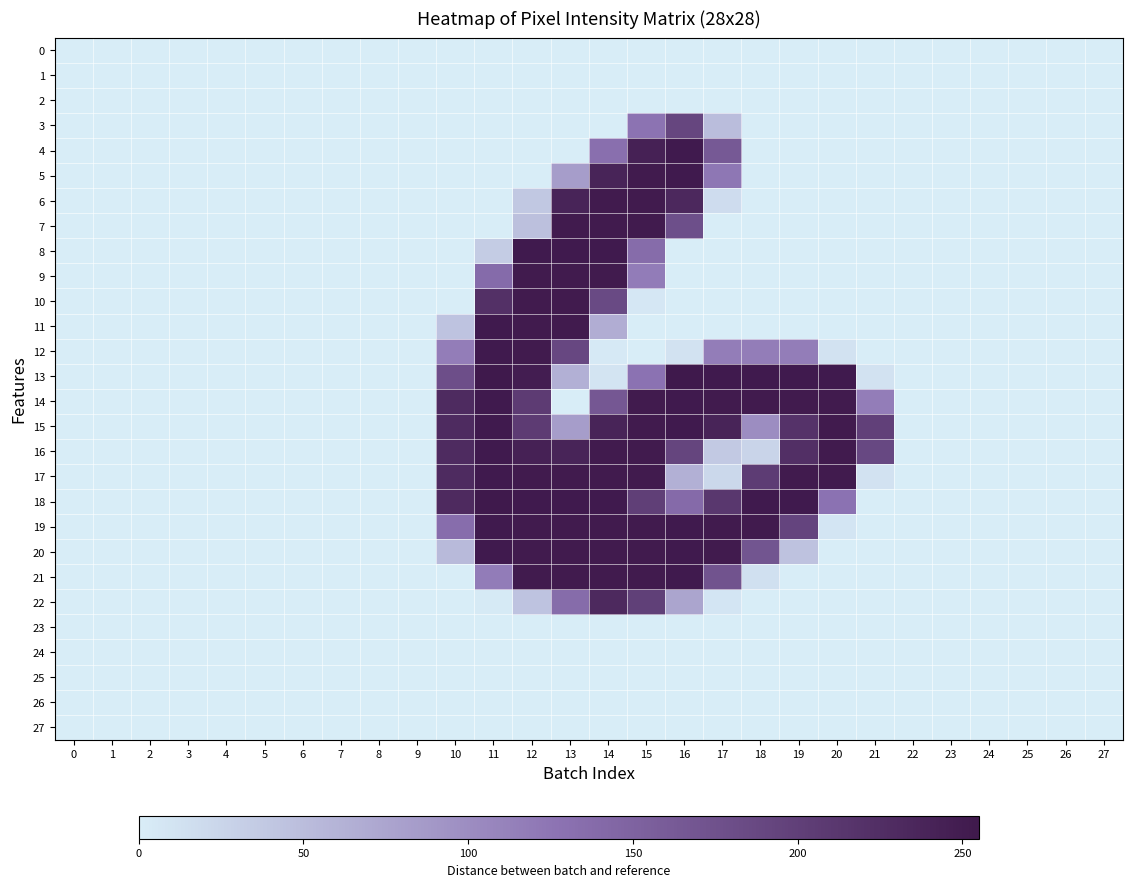

How many series are shown in this chart?

28